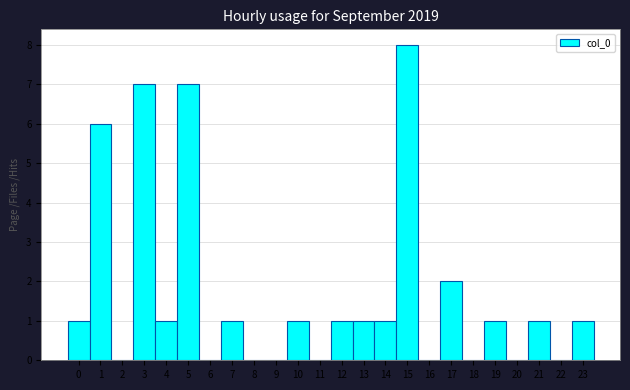

Reading left to right, list all the values displayed in this chart.

0=1	1=6	2=0	3=7	4=1	5=7	6=0	7=1	8=0	9=0	10=1	11=0	12=1	13=1	14=1	15=8	16=0	17=2	18=0	19=1	20=0	21=1	22=0	23=1